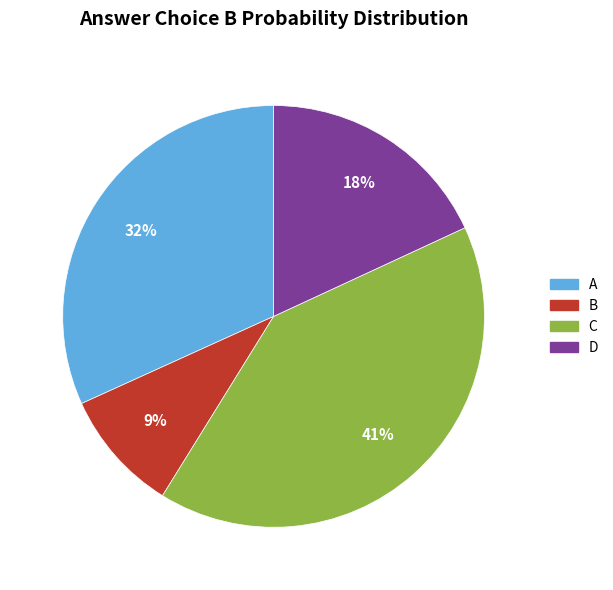

Rank the categories by value from highest to lowest.

C, A, D, B